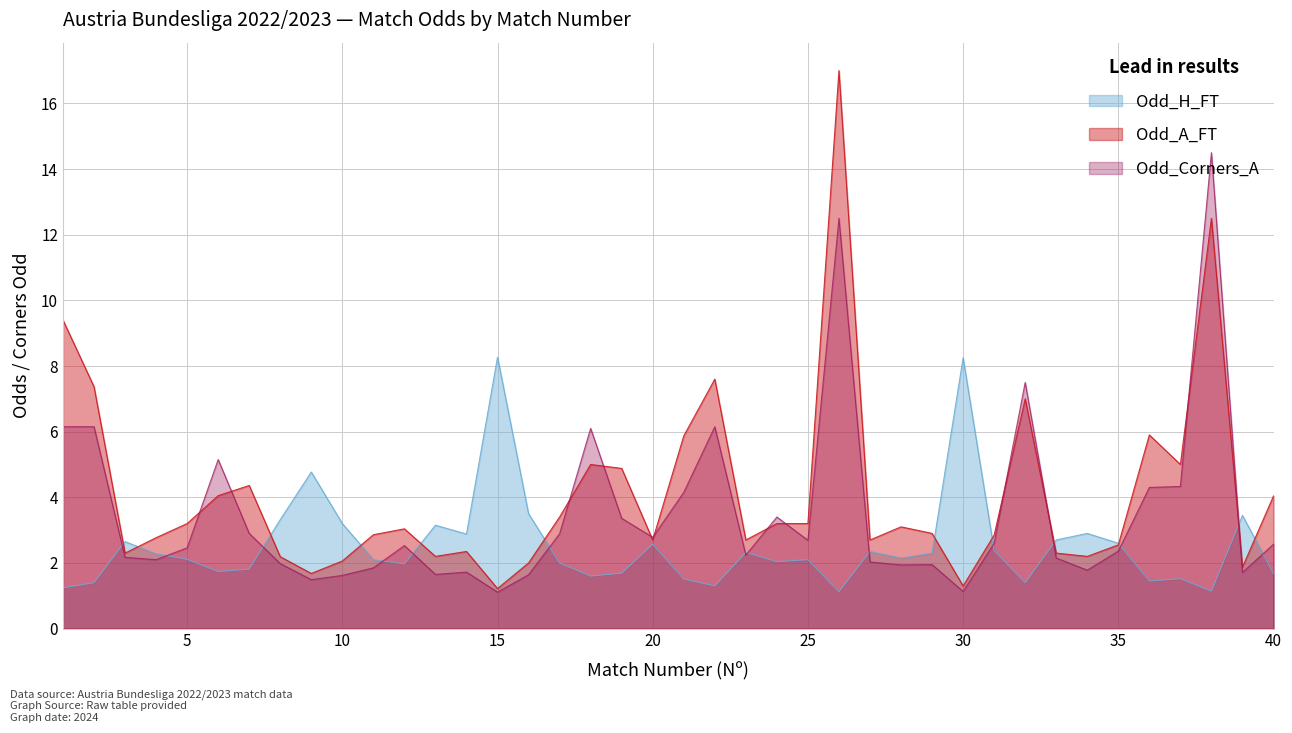

At which category does Odd_Corners_A reach its first local valley?

4